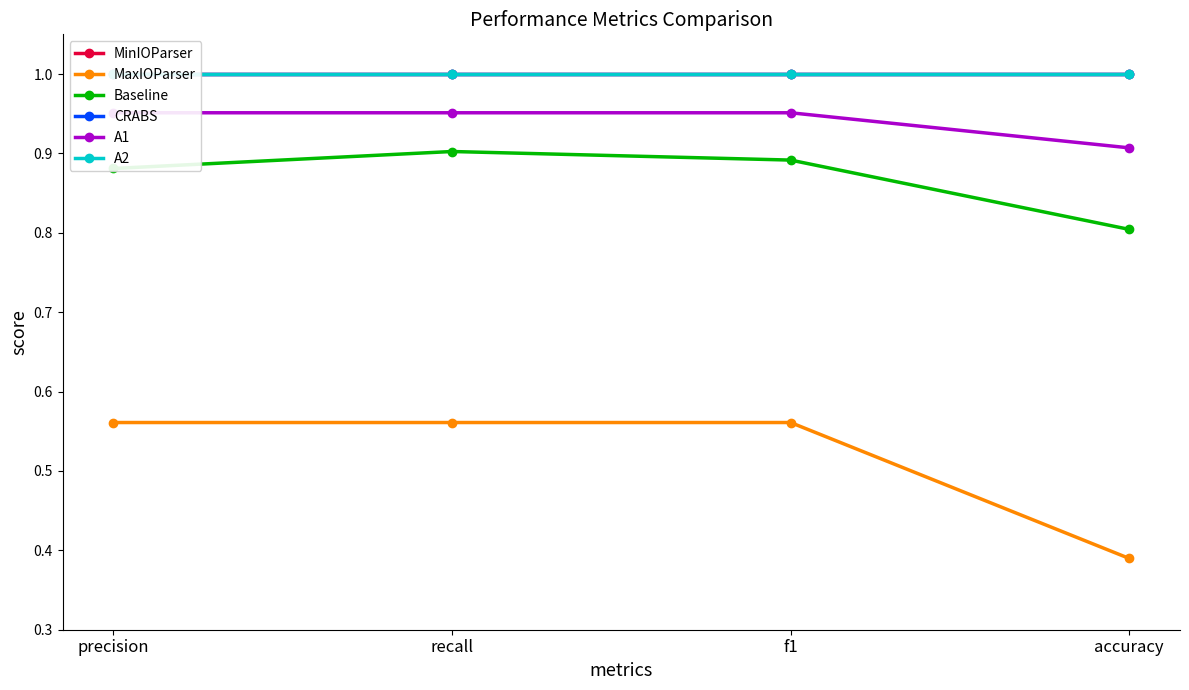

True or false: CRABS and MinIOParser cross at least once.

False